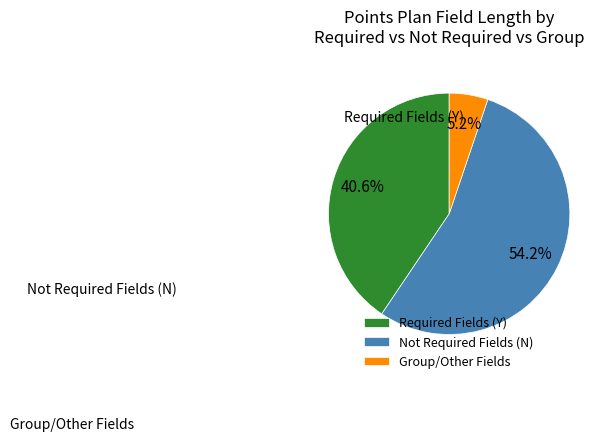

Combined, what portion of the pie is Not Required Fields (N) and Group/Other Fields?

59.4%